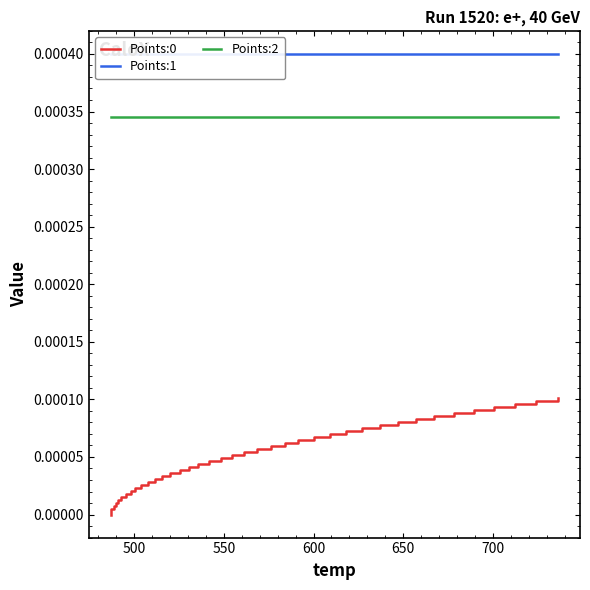

Rank the series by their maximum value, from lowest to highest.

Points:0, Points:2, Points:1